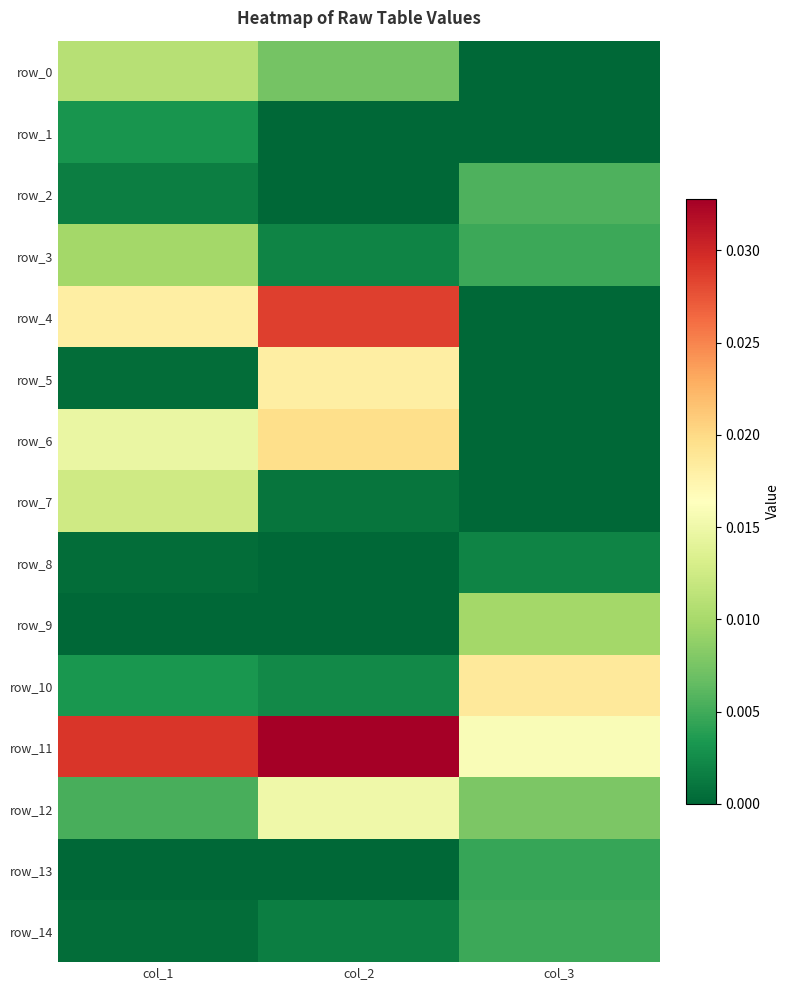

Count the row_14 values in the range 0 to 1.

3